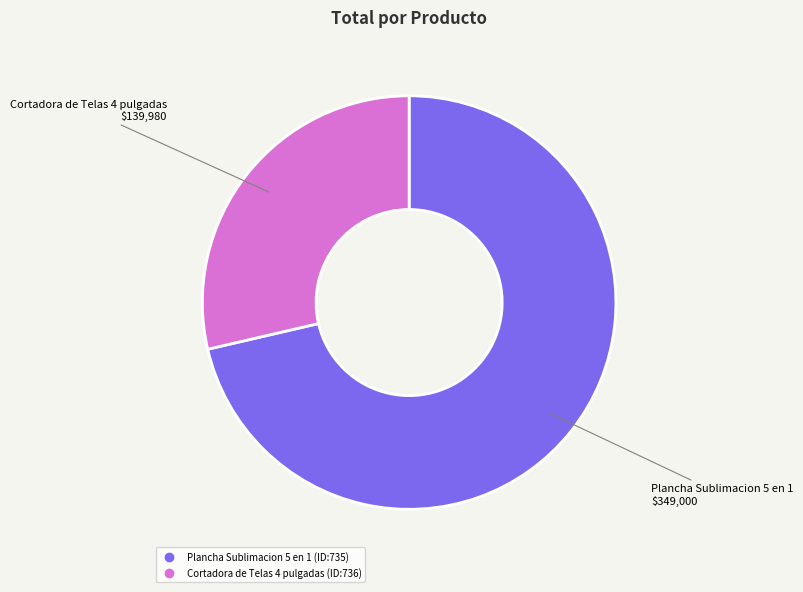

Does Plancha Sublimacion 5 en 1 (ID:735) account for over 50% of the chart?

Yes